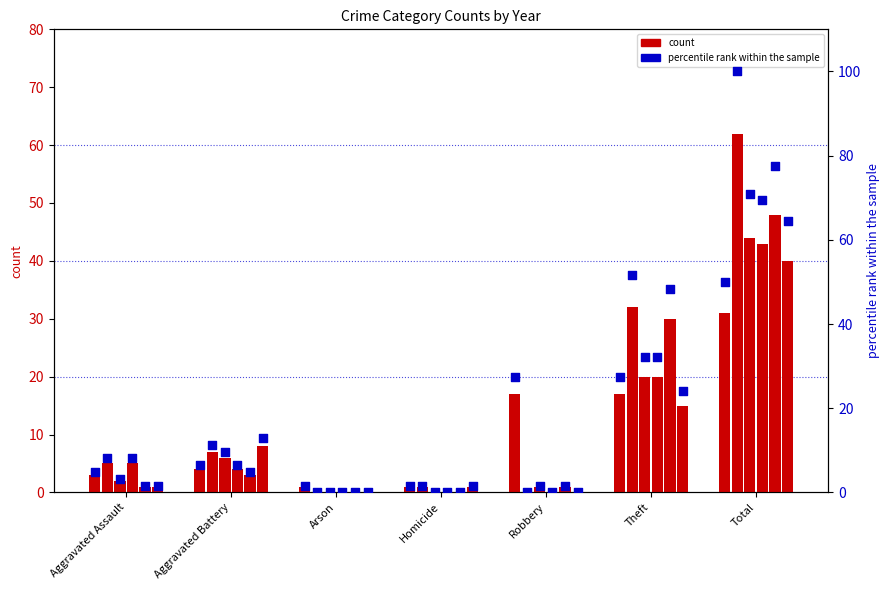

Is the value of 2018 at Homicide greater than the value of 2023 at Arson?

No